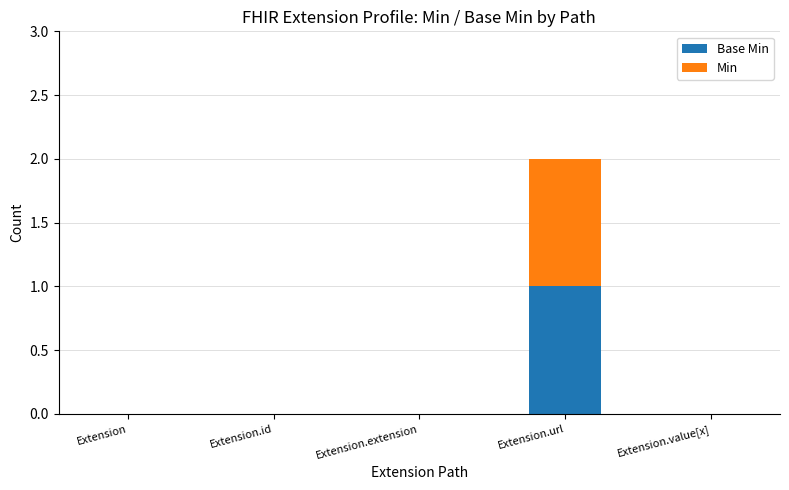

At which category is the sum across all series the highest?

Extension.url